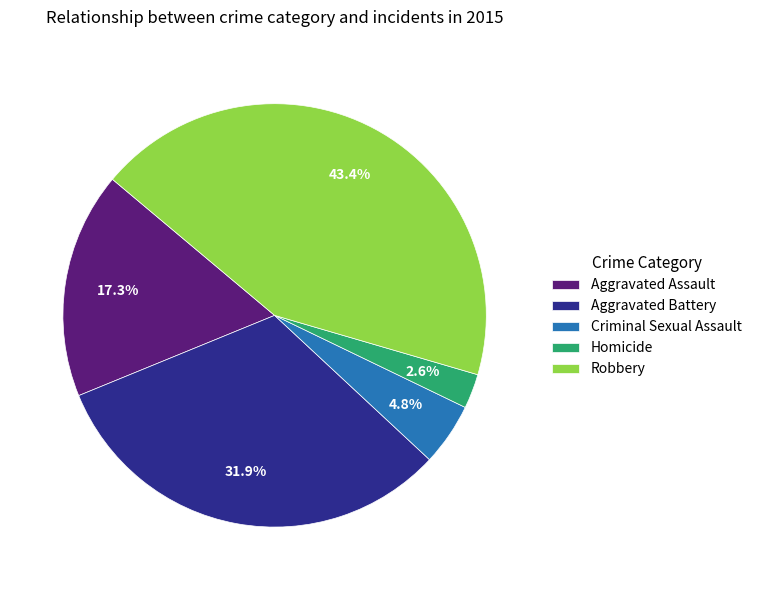

True or false: Robbery accounts for 43% of the total.

True